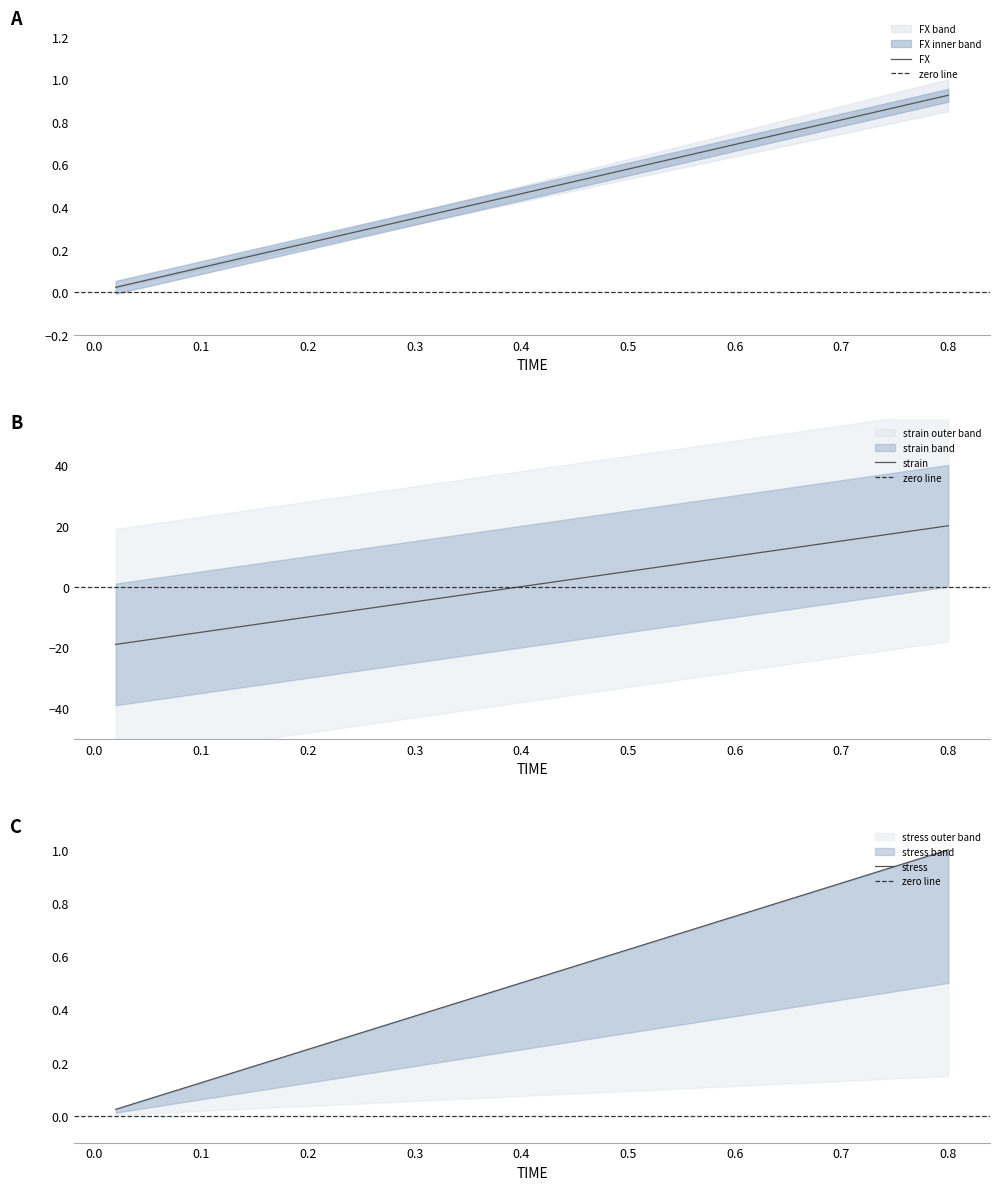

What is the difference between the maximum and minimum values in the strain series?

39.0